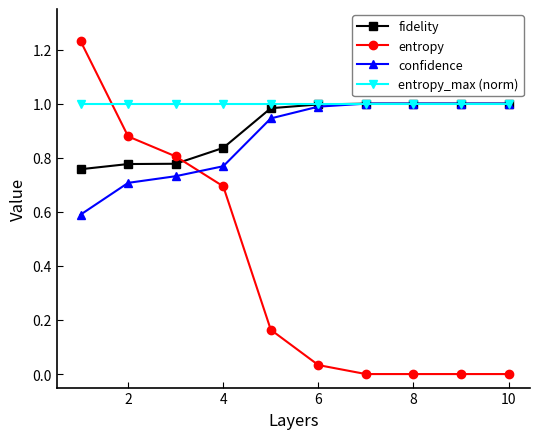

Which series has the largest total across all categories?

entropy_max (norm)